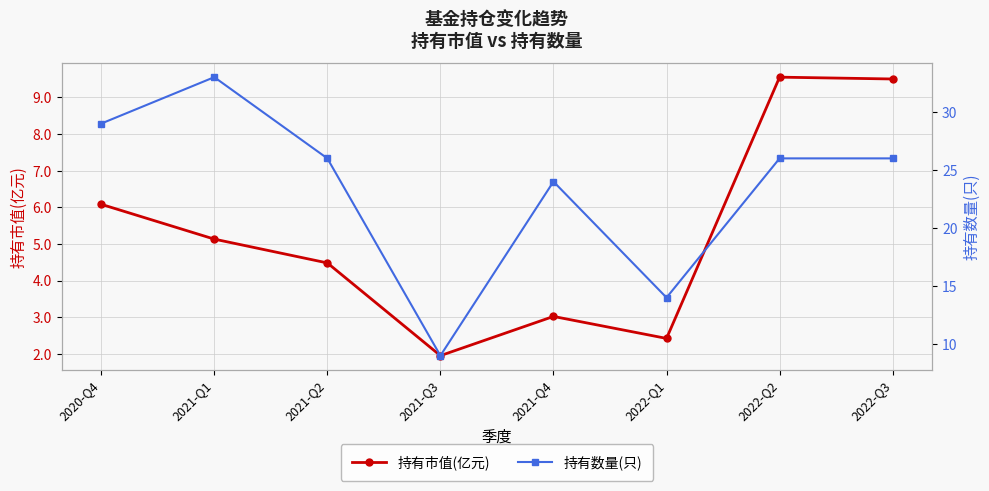

At which category does 持有数量(只) reach its first local valley?

2021-Q3